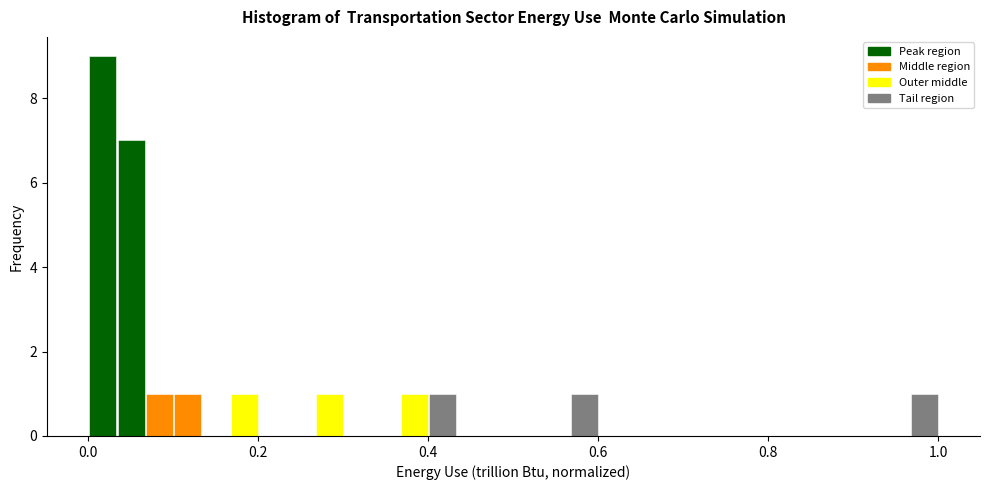

Around what value on the x-axis is the tallest bar? Give the approximate position of its centre, as read against the axis.

0.02